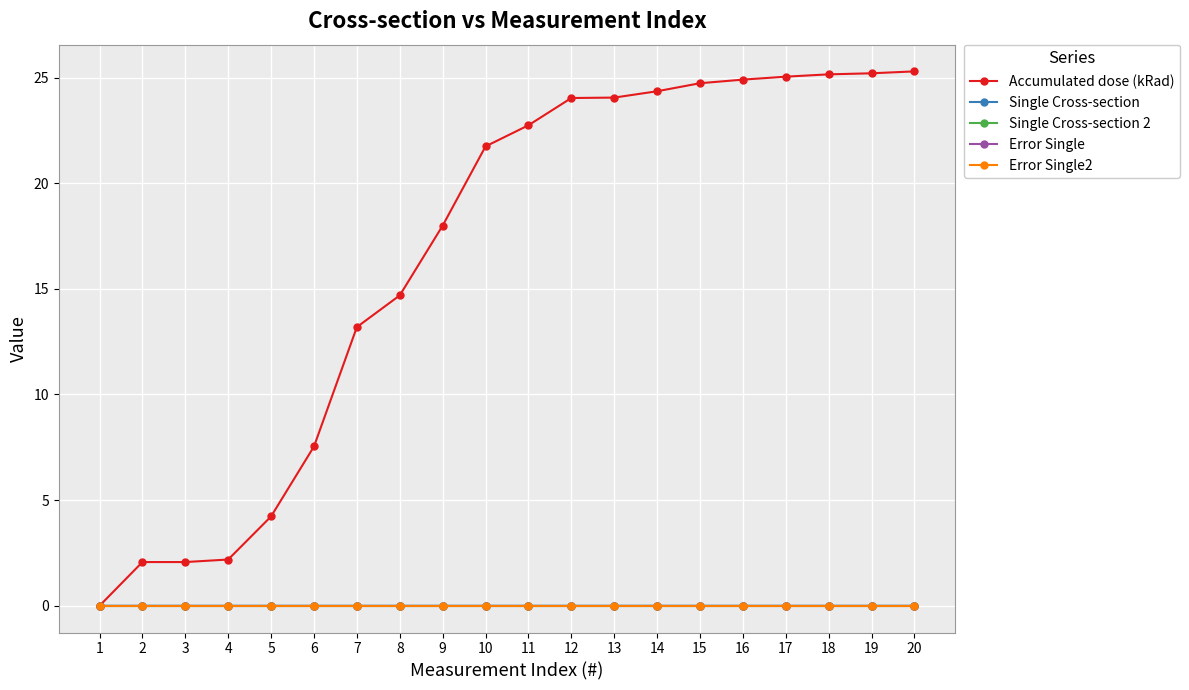

Is it true that Error Single equals 0.0 at 19?

True